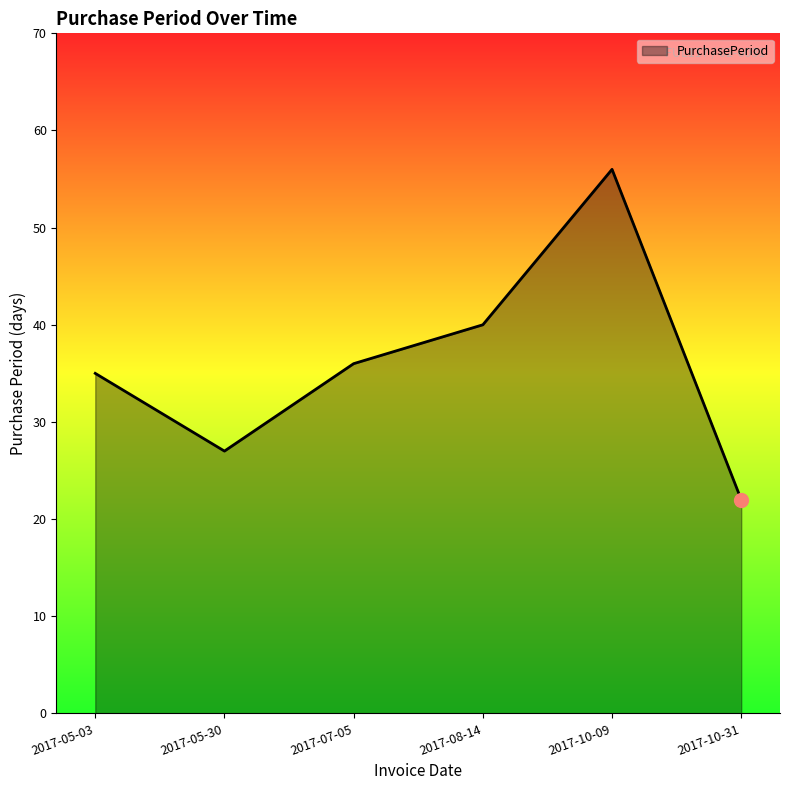

True or false: the data shows 36 at 2017-07-05.

True